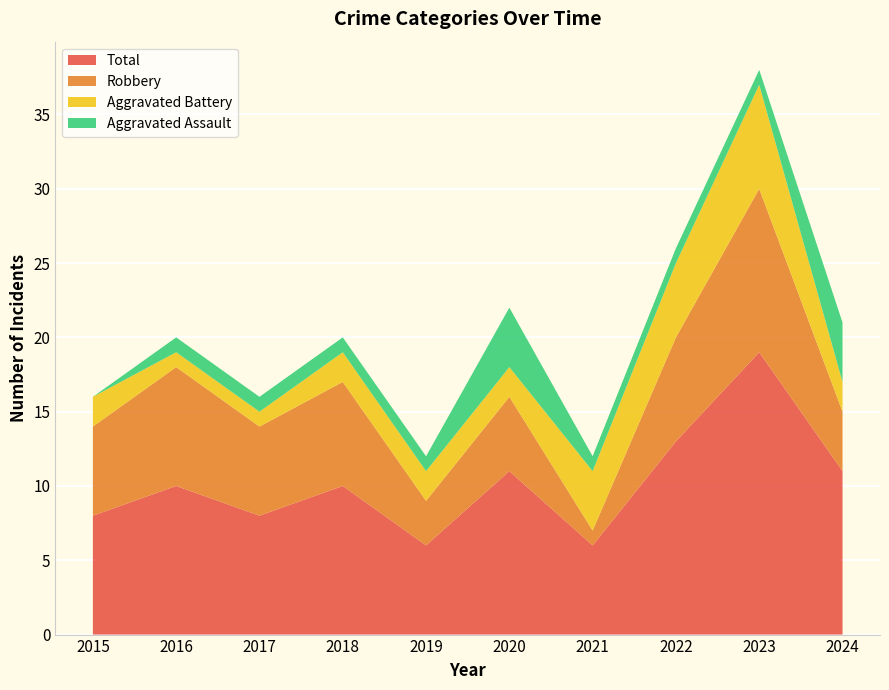

Reading right to left, extract all data points from this chart.

Aggravated Assault: 2024=4	2023=1	2022=1	2021=1	2020=4	2019=1	2018=1	2017=1	2016=1	2015=0
Aggravated Battery: 2024=2	2023=7	2022=5	2021=4	2020=2	2019=2	2018=2	2017=1	2016=1	2015=2
Robbery: 2024=4	2023=11	2022=7	2021=1	2020=5	2019=3	2018=7	2017=6	2016=8	2015=6
Total: 2024=11	2023=19	2022=13	2021=6	2020=11	2019=6	2018=10	2017=8	2016=10	2015=8